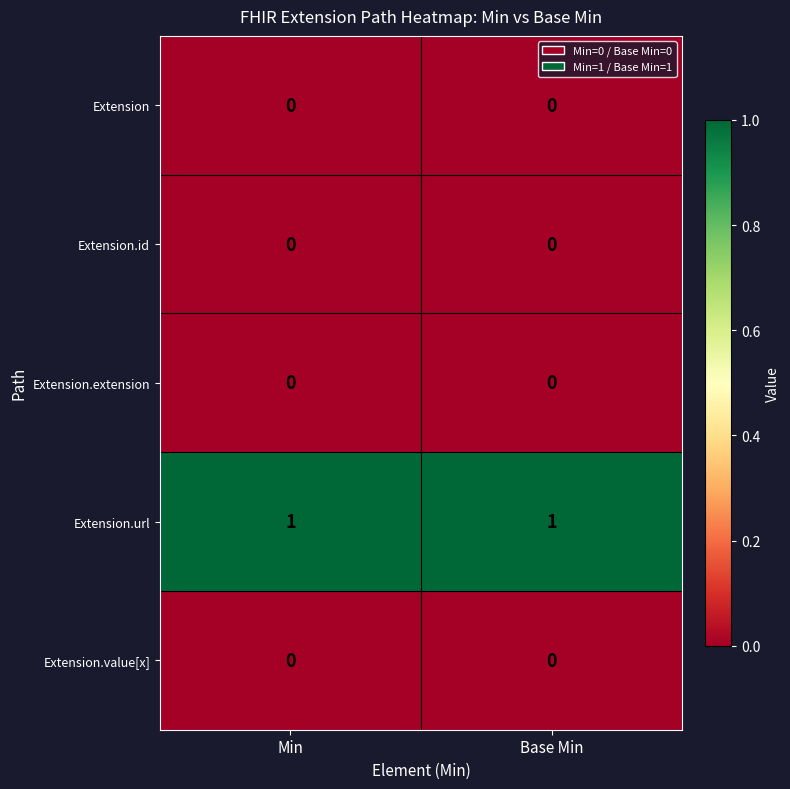

Which series has the largest total across all categories?

Extension.url